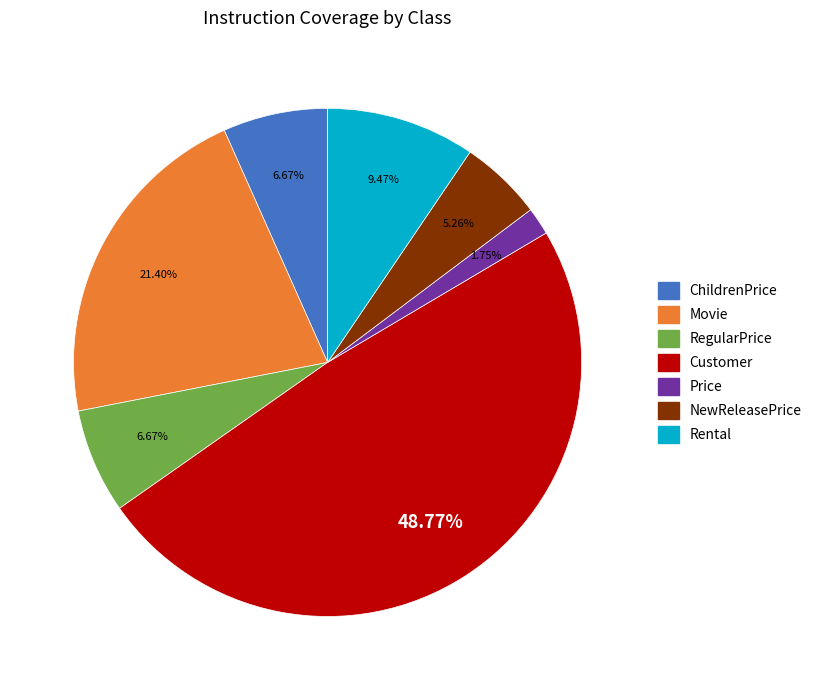

Which has a higher value, ChildrenPrice or Rental?

Rental